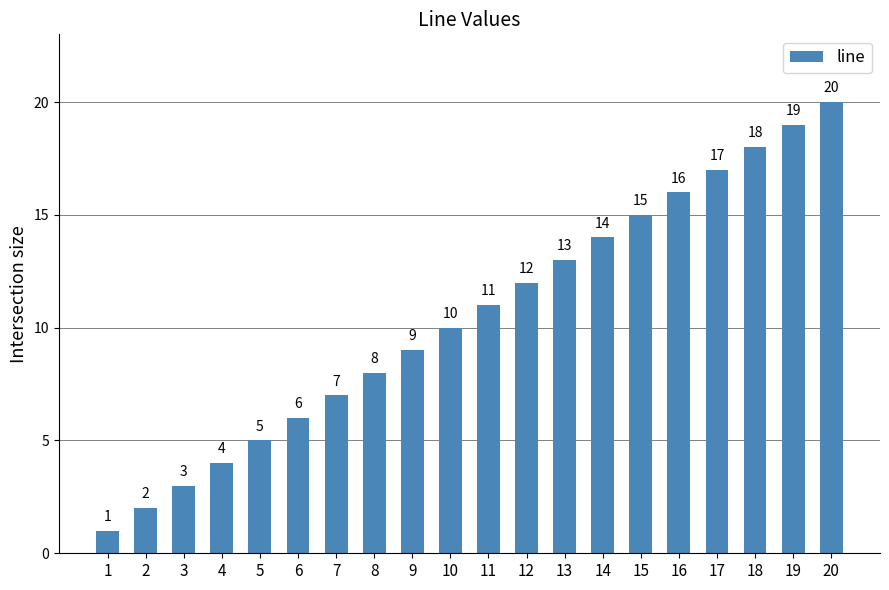

Are the bars grouped side by side (vs. stacked)?

No